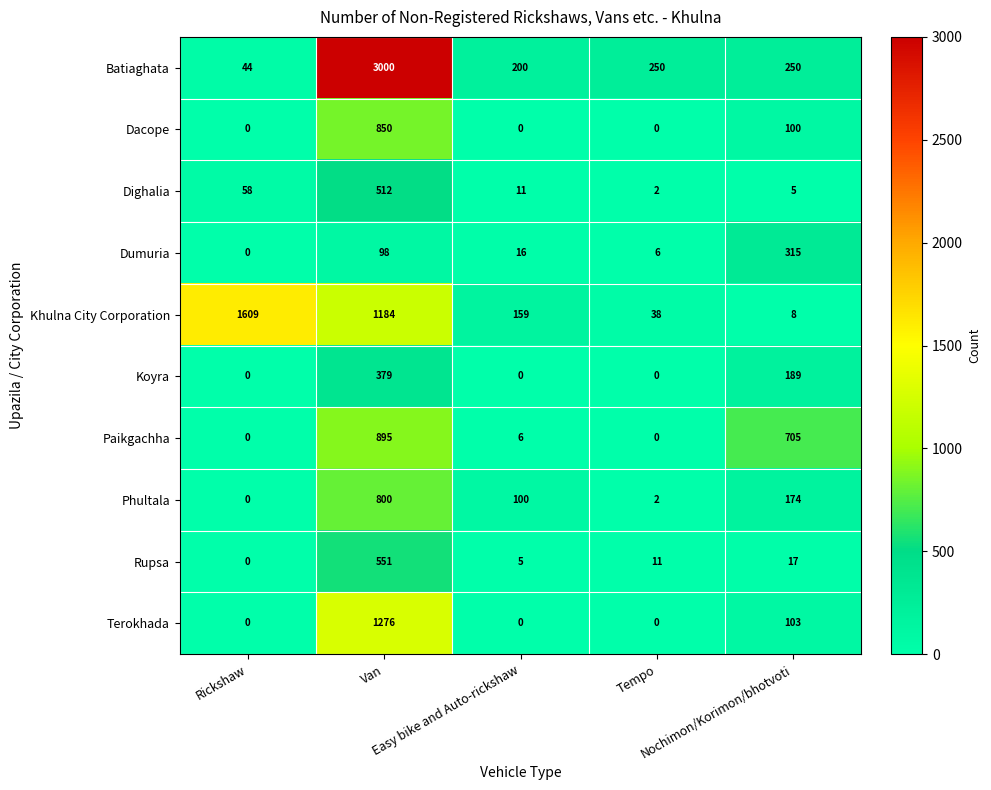

At how many categories does at least one series exceed 298?

3